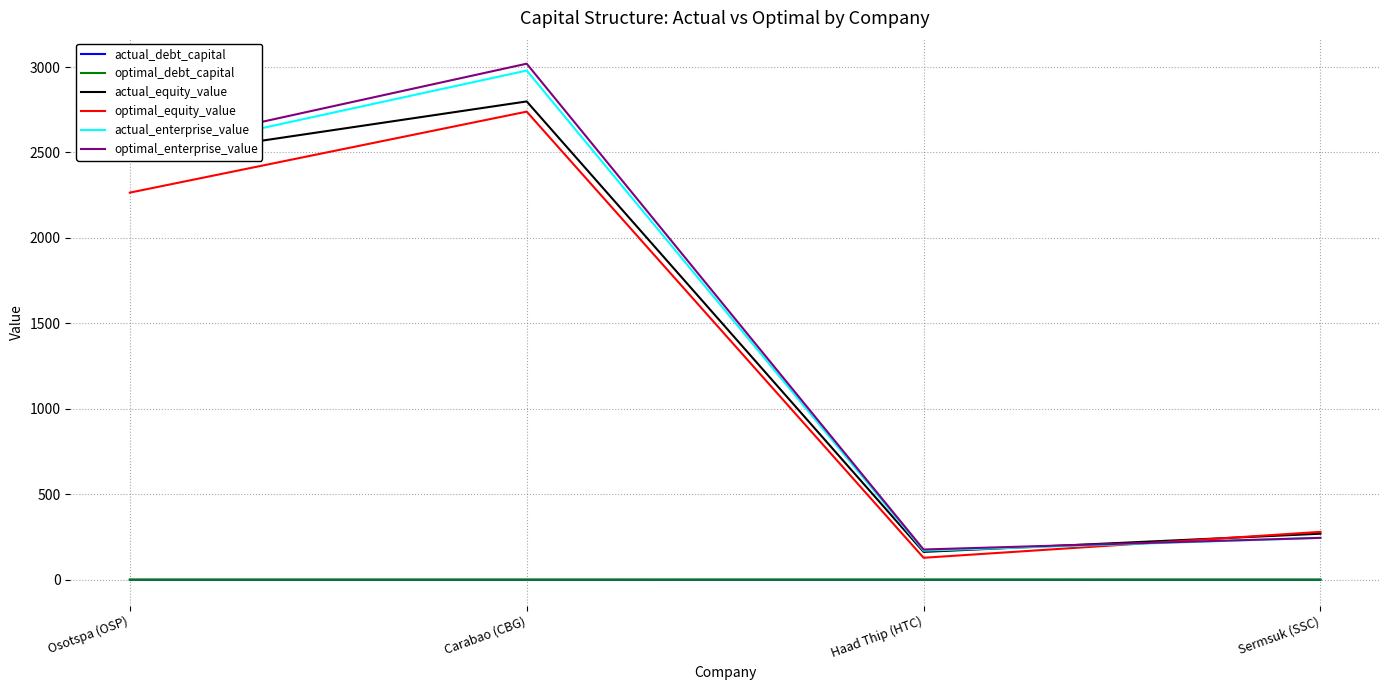

Between which two adjacent categories do actual_debt_capital and optimal_debt_capital first intersect?

Haad Thip (HTC) and Sermsuk (SSC)